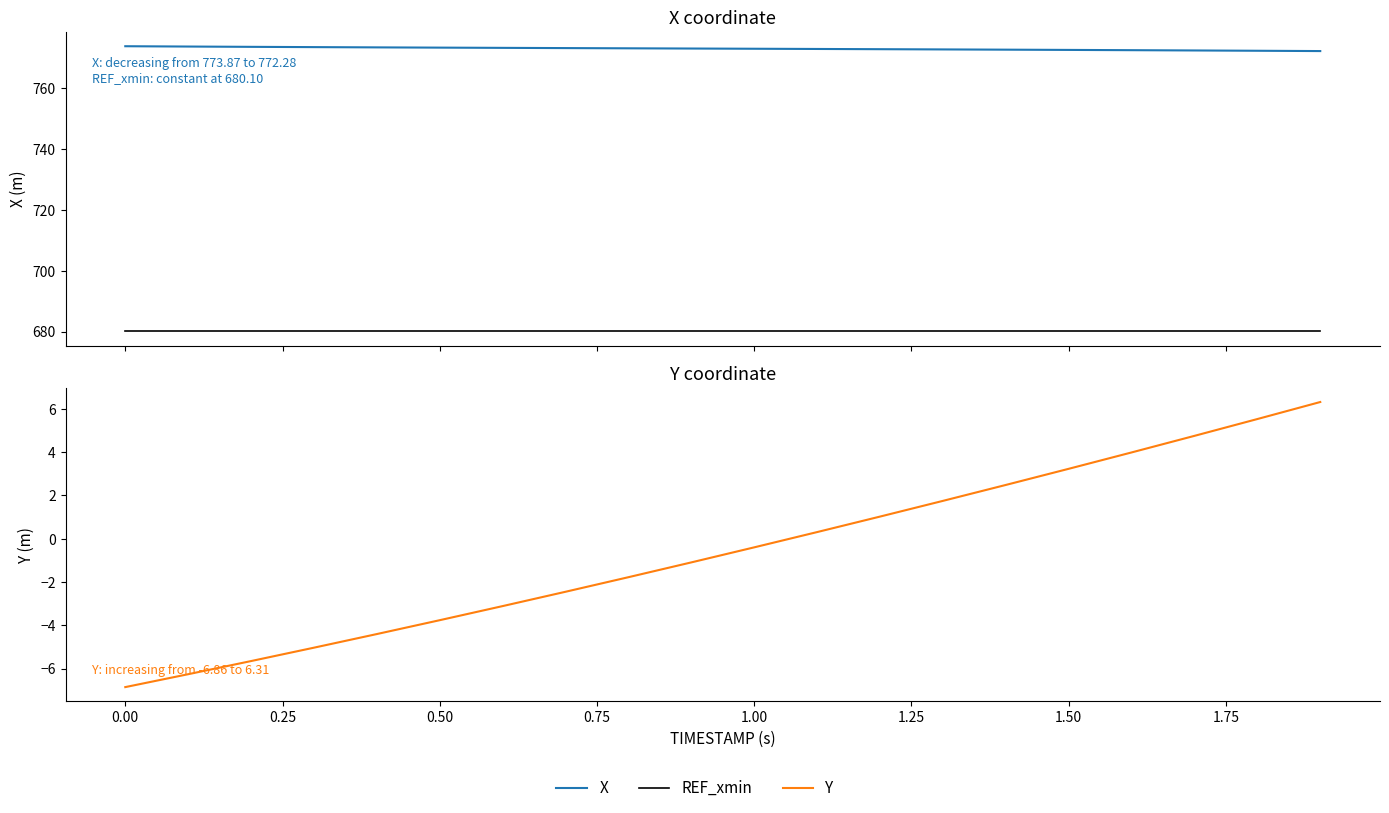

True or false: REF_xmin has a value of 914.5 at 0.50.

False